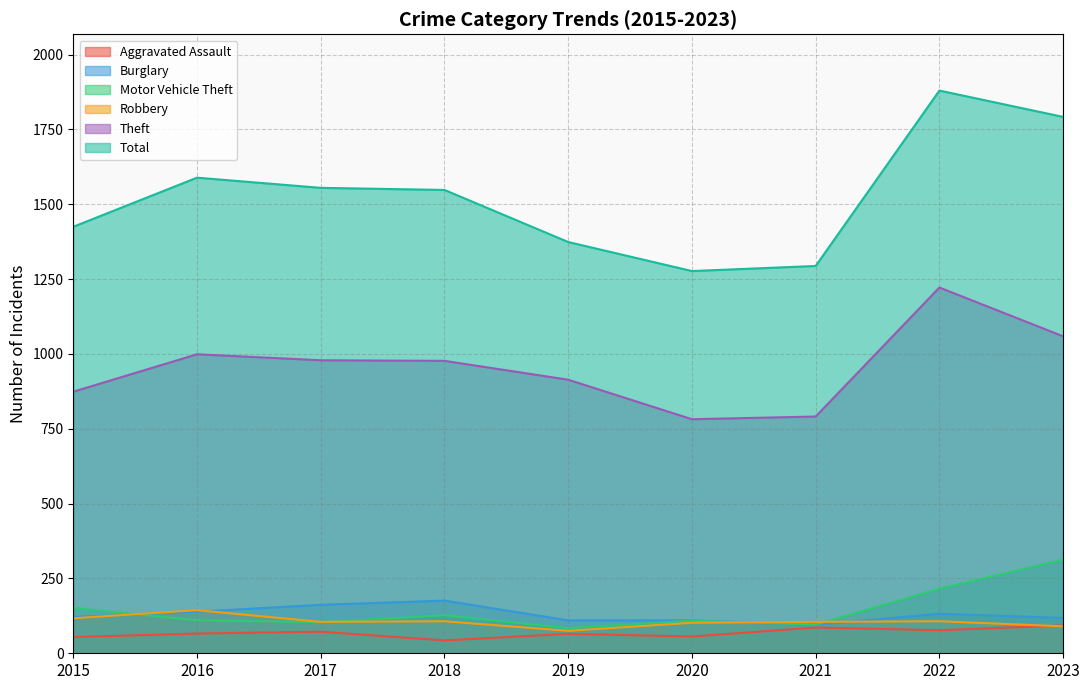

Which category has the lowest value across all series?

2018